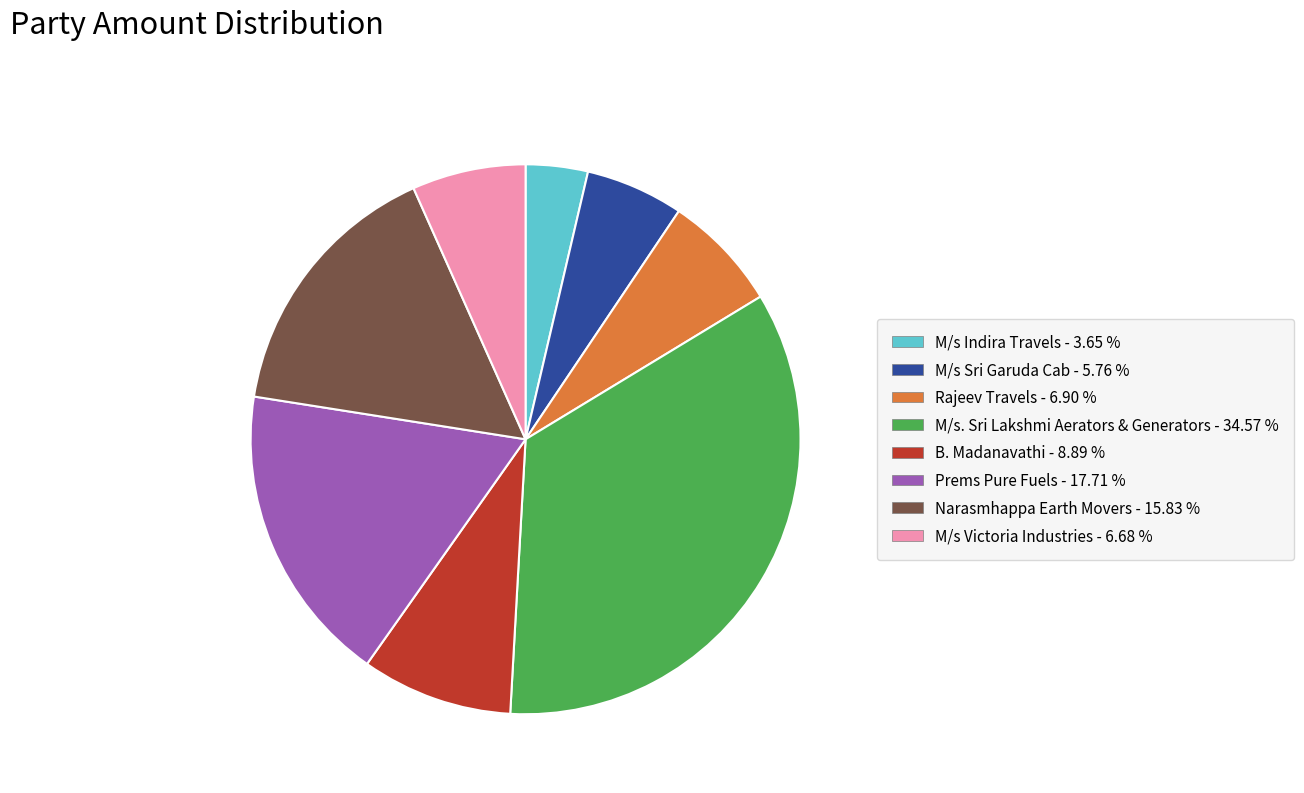

Is the sum of M/s. Sri Lakshmi Aerators & Generators and B. Madanavathi greater than half?

No